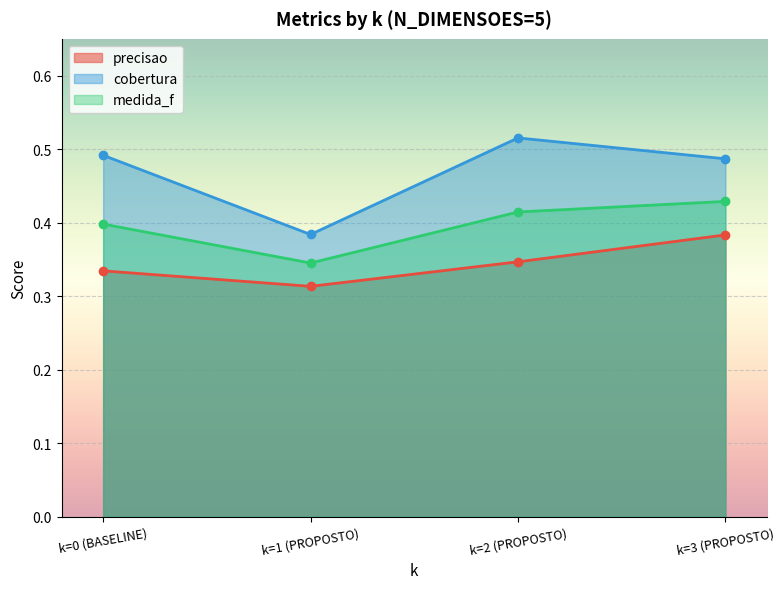

True or false: precisao has a value of 0.3 at k=2 (PROPOSTO).

True